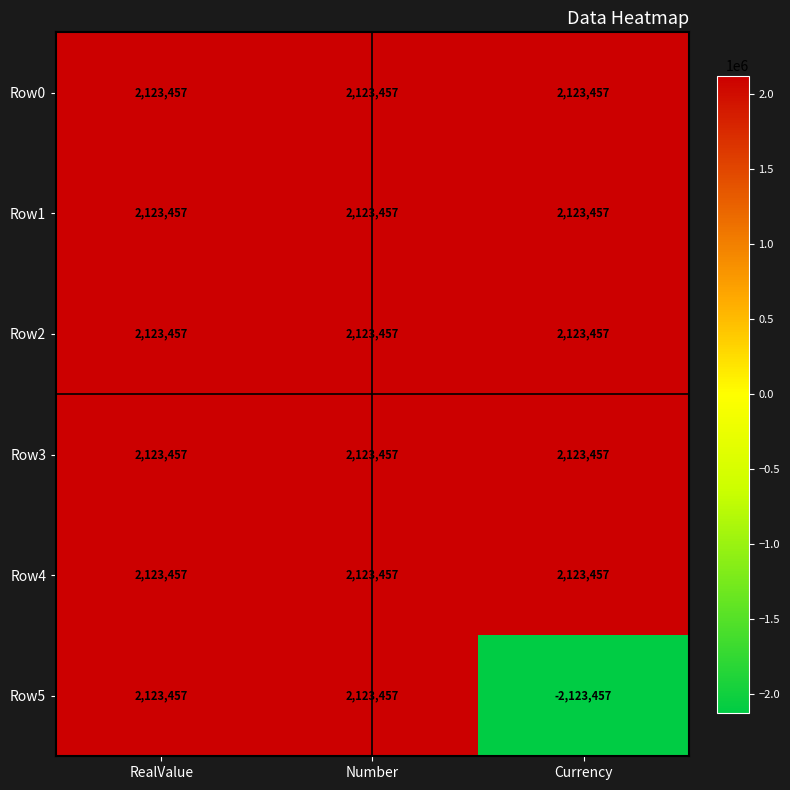

What is the average value of the Row1 series?

2123457